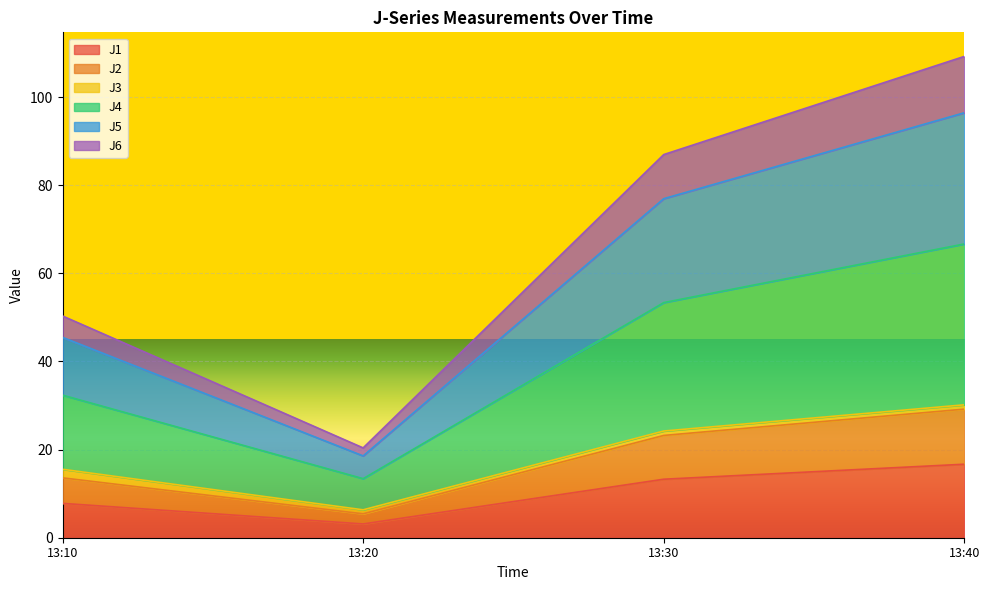

At which category is the sum across all series the highest?

13:40